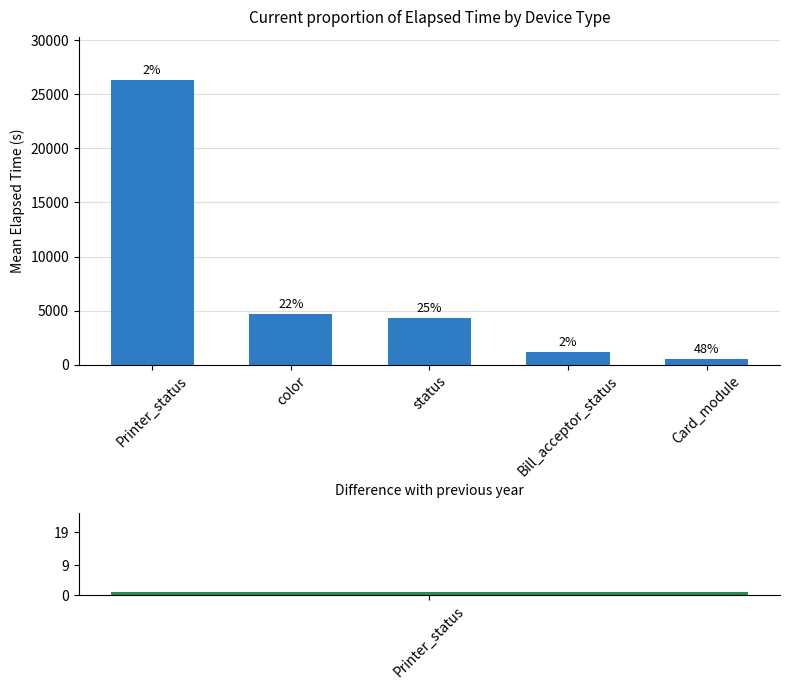

List the labels in order of value, smallest first.

Card_module, Bill_acceptor_status, status, color, Printer_status